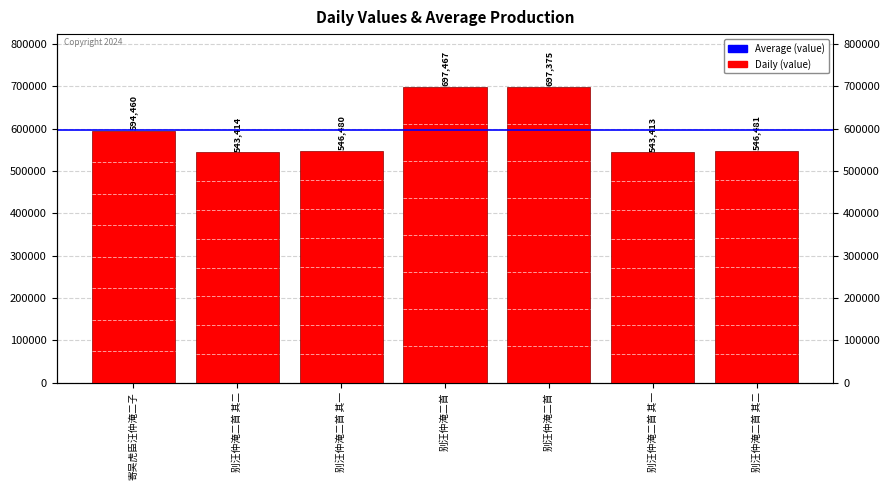

The value at 别汪仲淹二首 is 697467. True or false?

True